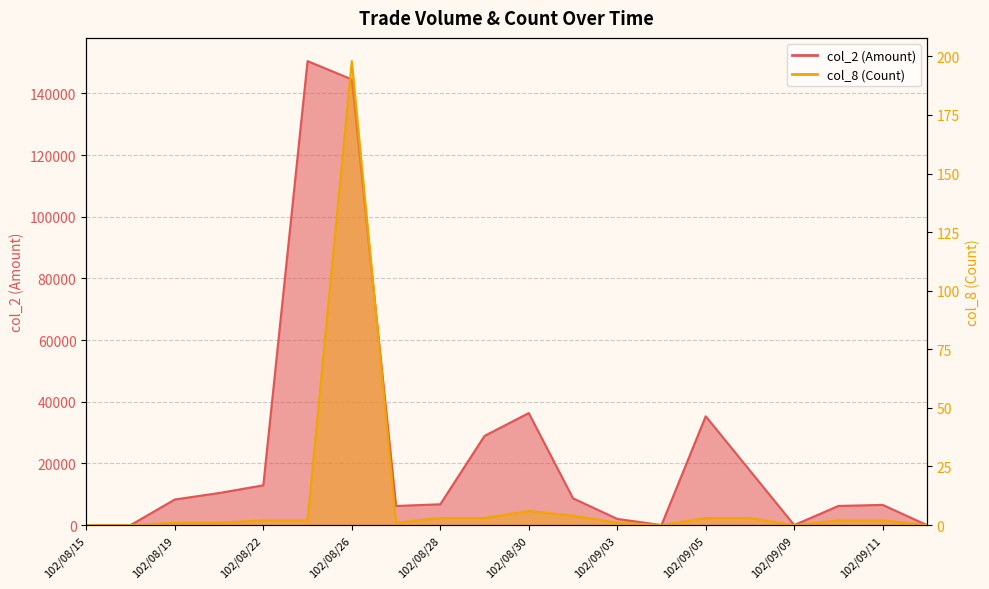

What is the label of the 4th point from the right?

102/09/09